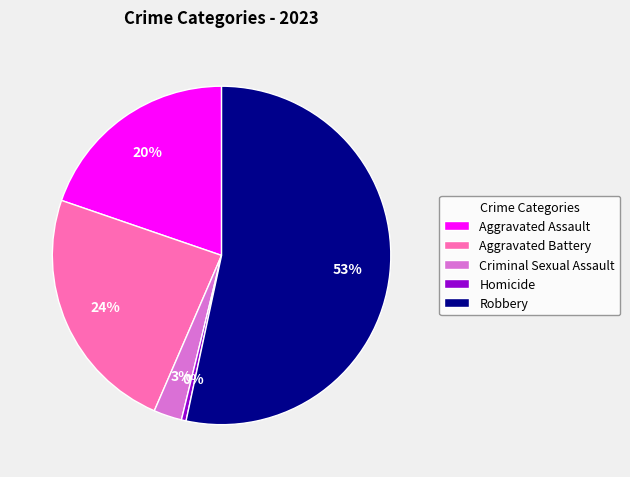

To the nearest percent, what is the difference between the largest and smallest slice percentages?

53%